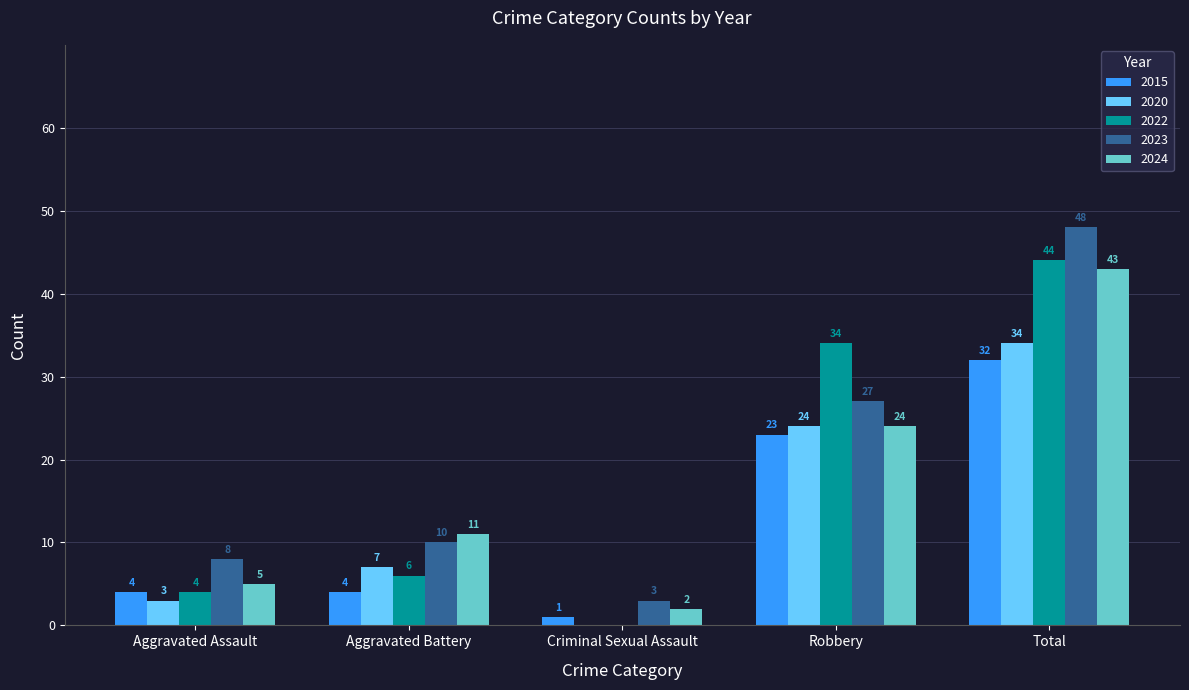

What is the sum of the 2023 values at Criminal Sexual Assault and Total?

51